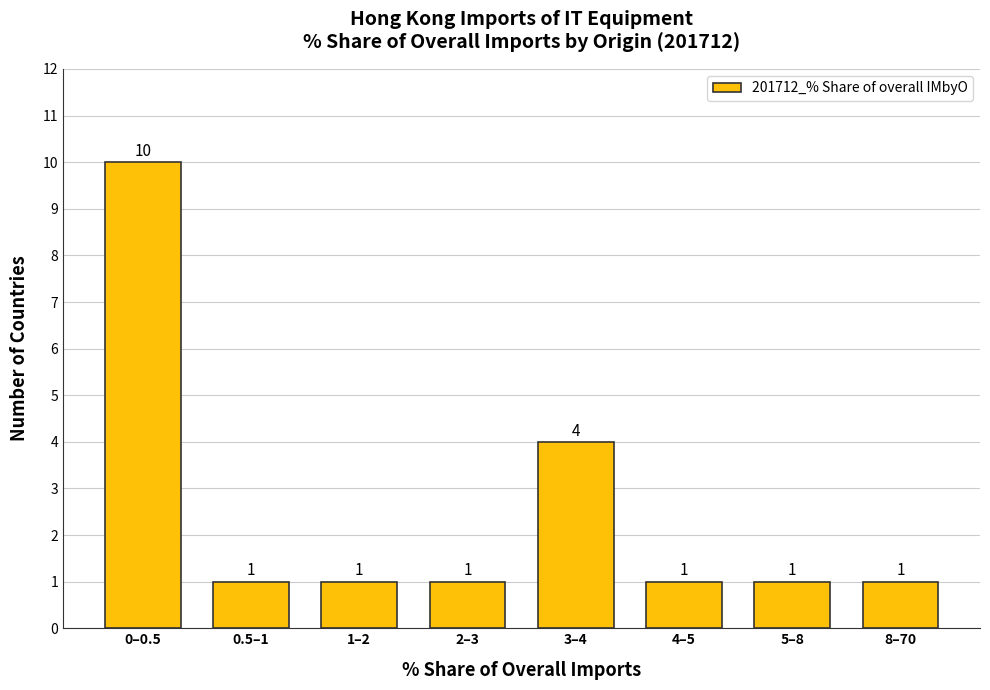

Reading left to right, extract all data points from this chart.

10	1	1	1	4	1	1	1